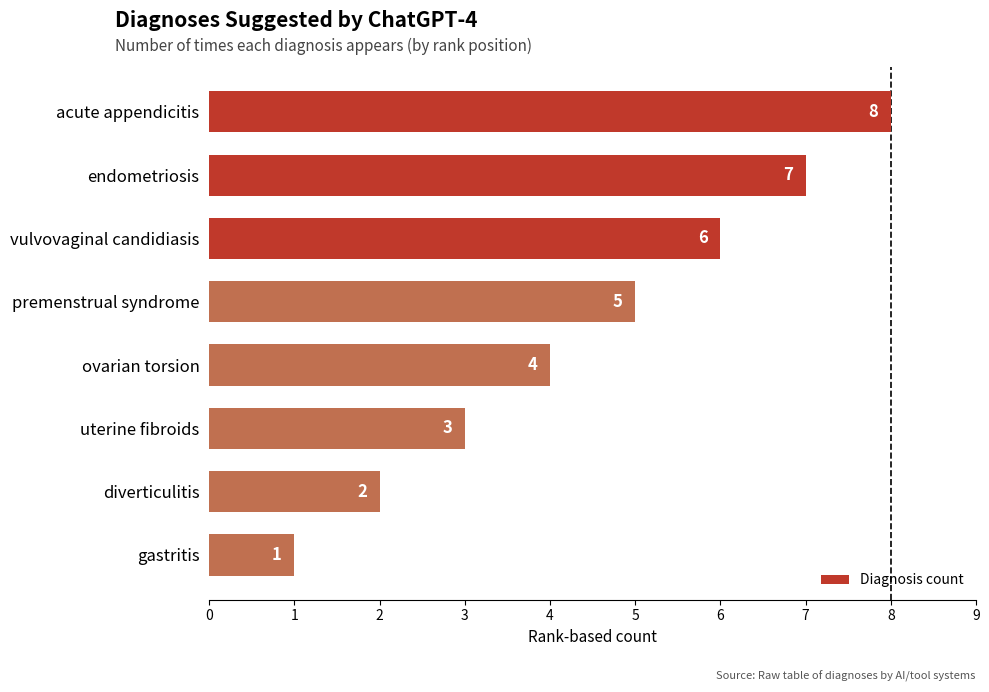

Rank the categories by value from highest to lowest.

acute appendicitis, endometriosis, vulvovaginal candidiasis, premenstrual syndrome, ovarian torsion, uterine fibroids, diverticulitis, gastritis